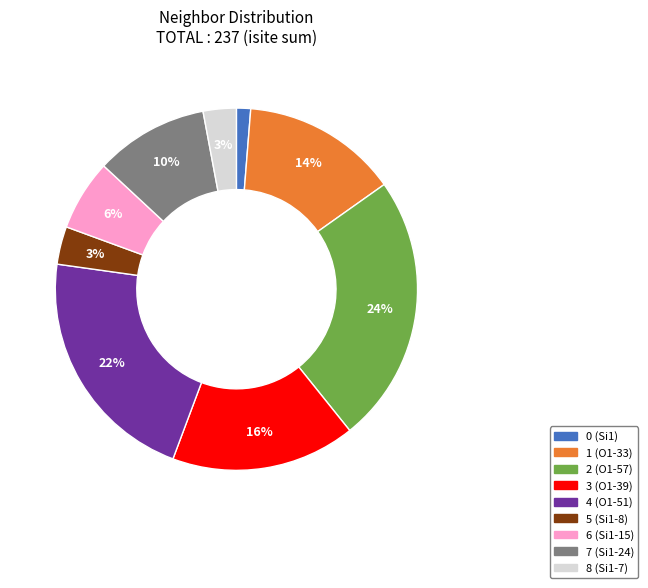

Is it true that 6 (Si1-15) is 14% of the pie?

False